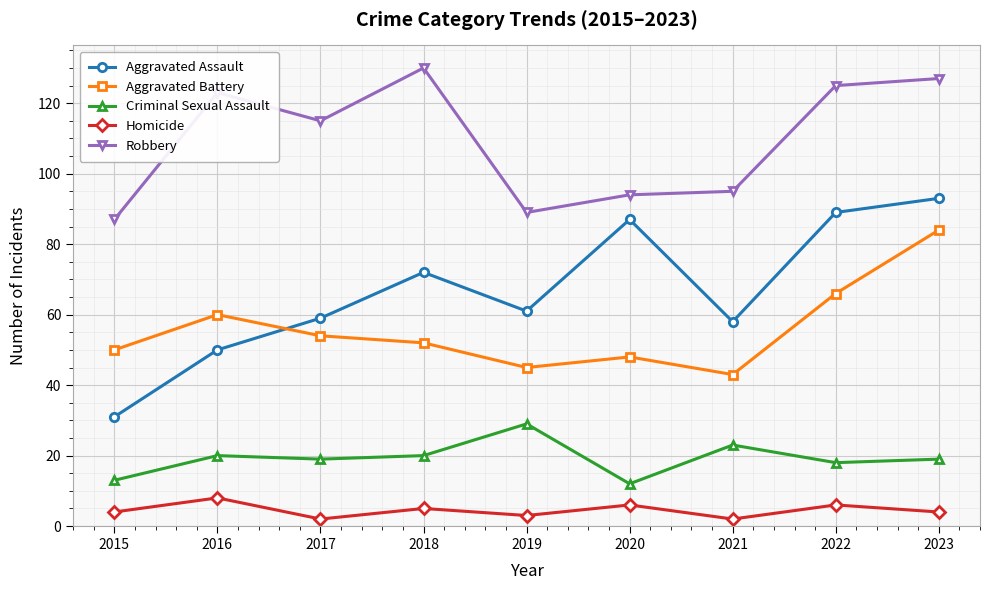

Reading left to right, extract all data points from this chart.

Aggravated Assault: 2015=31	2016=50	2017=59	2018=72	2019=61	2020=87	2021=58	2022=89	2023=93
Aggravated Battery: 2015=50	2016=60	2017=54	2018=52	2019=45	2020=48	2021=43	2022=66	2023=84
Criminal Sexual Assault: 2015=13	2016=20	2017=19	2018=20	2019=29	2020=12	2021=23	2022=18	2023=19
Homicide: 2015=4	2016=8	2017=2	2018=5	2019=3	2020=6	2021=2	2022=6	2023=4
Robbery: 2015=87	2016=123	2017=115	2018=130	2019=89	2020=94	2021=95	2022=125	2023=127